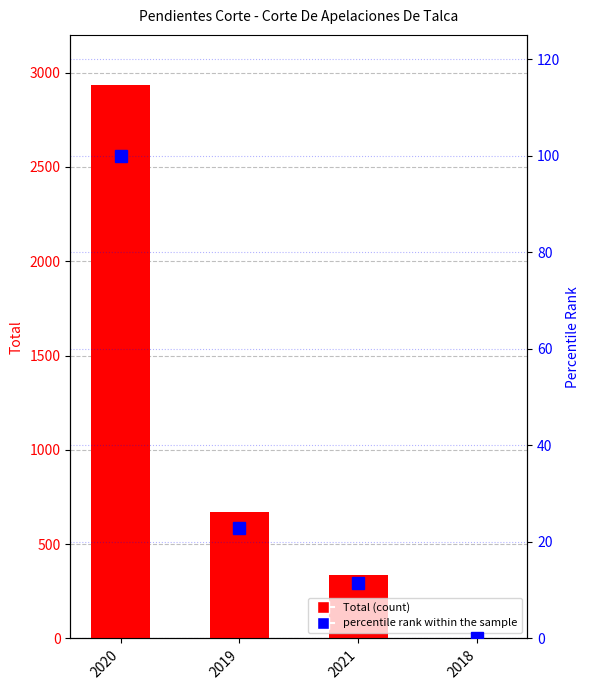

What is the spread (max minus min) of values at 2019?

650.0